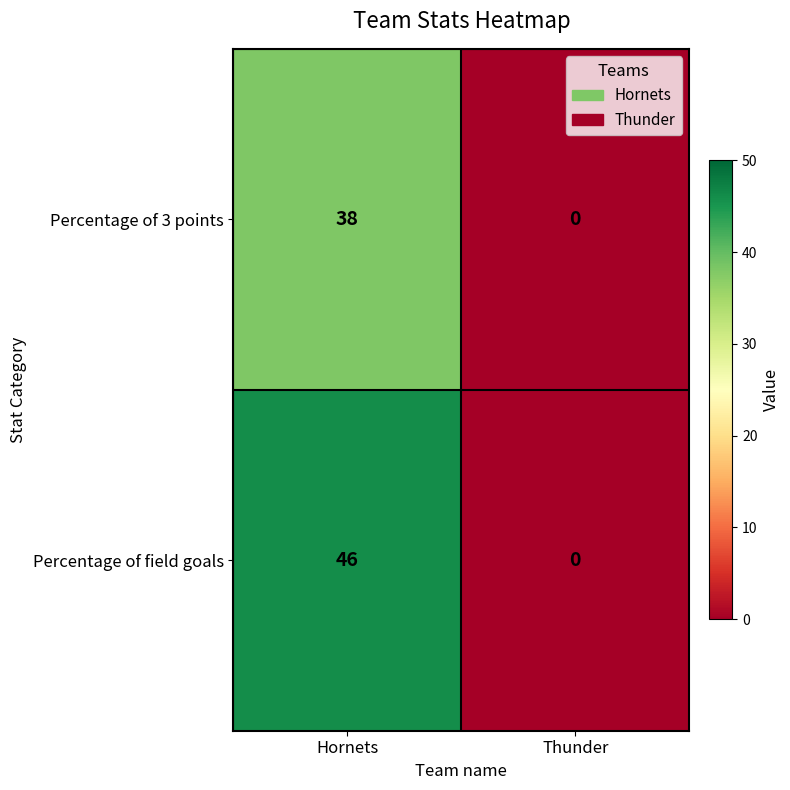

At which category is the sum across all series the highest?

Hornets